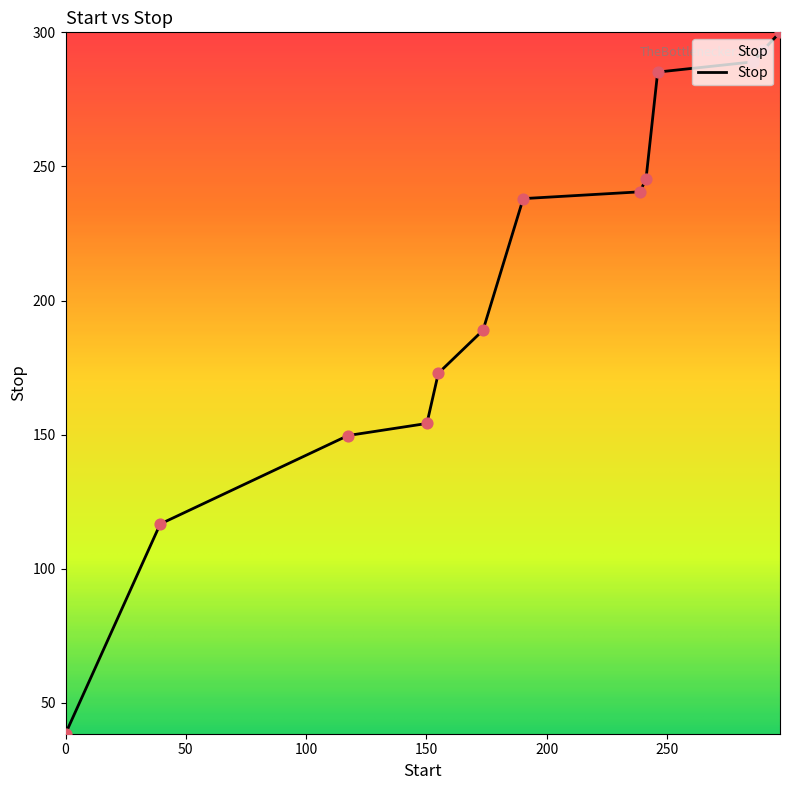

What is the smallest value displayed?

38.5